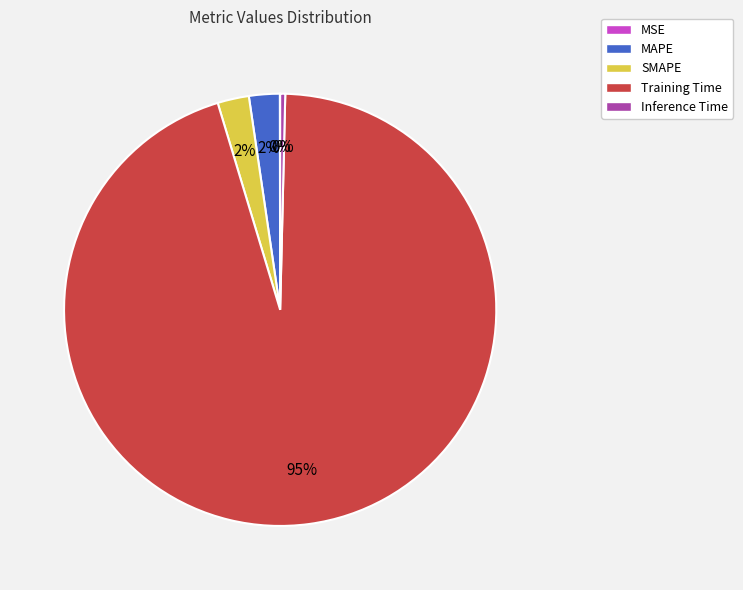

Which category accounts for the majority?

Training Time